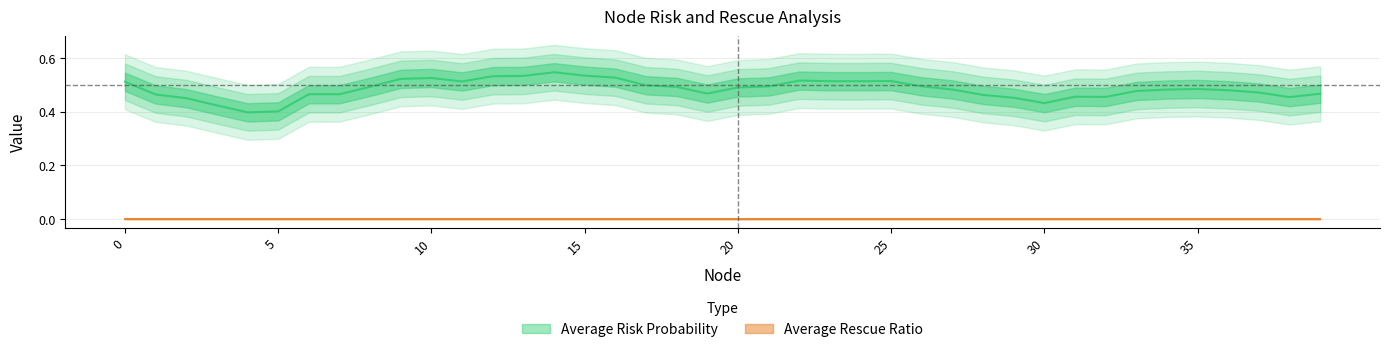

What is the sum of all Average Risk Probability values?

19.3